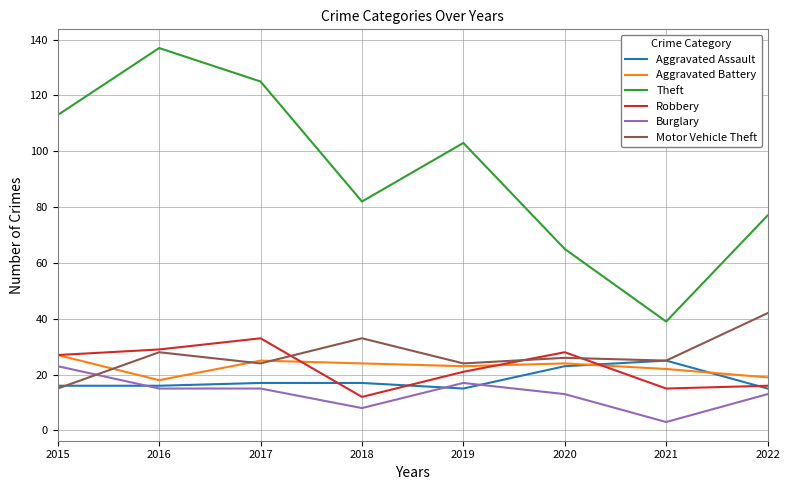

True or false: Burglary and Theft intersect in this chart.

False